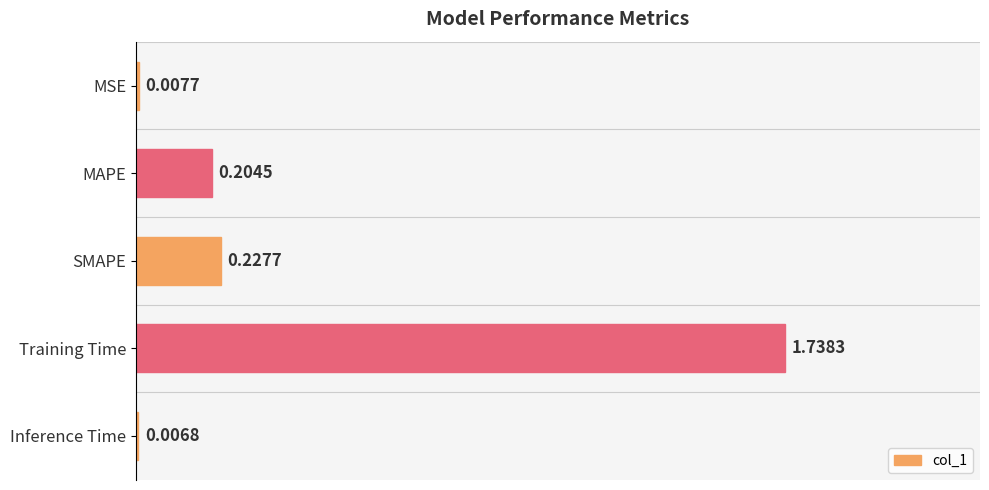

What is the sum of all values?

2.2